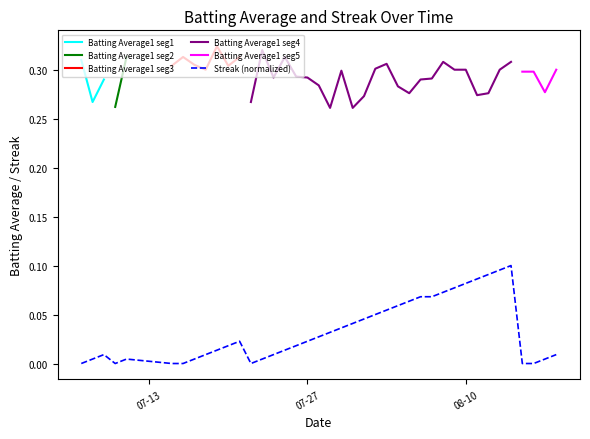

How many points are lower than both their immediate neighbors (excluding endpoints)?

2